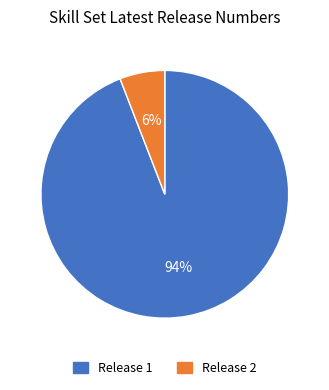

Is there any slice that represents more than half of the pie?

Yes